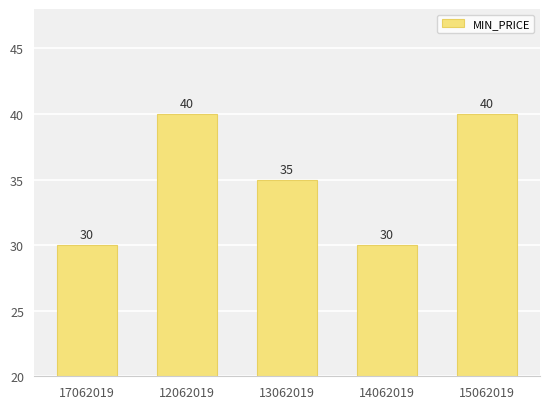

What is the sum of all values?

175